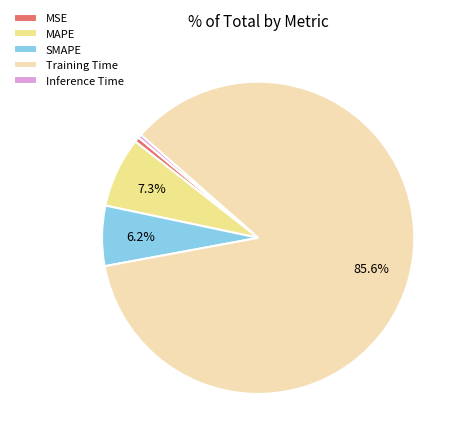

To the nearest percent, what percentage of the pie is SMAPE?

6%